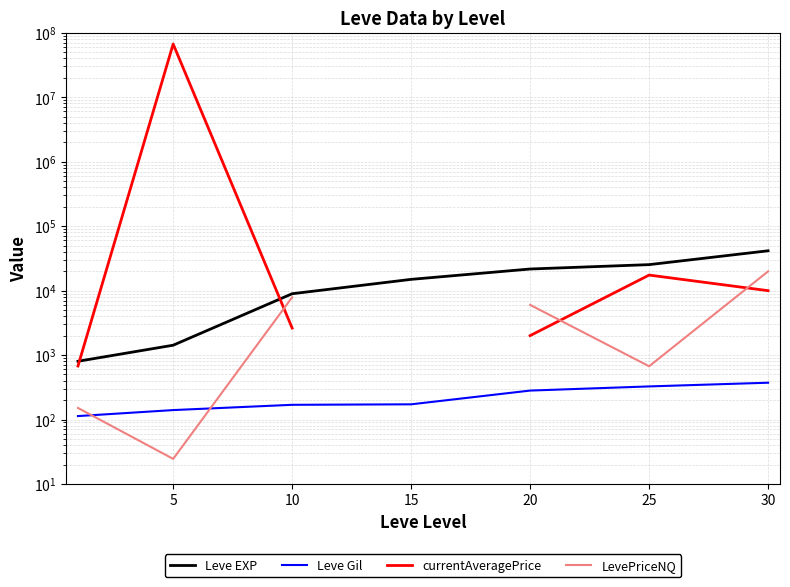

Between 15 and 5, which is larger?

15